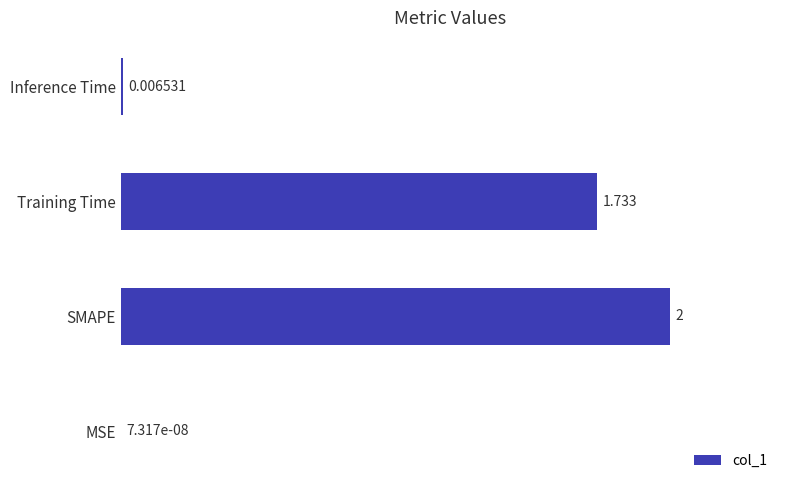

Between MSE and Inference Time, which is larger?

Inference Time